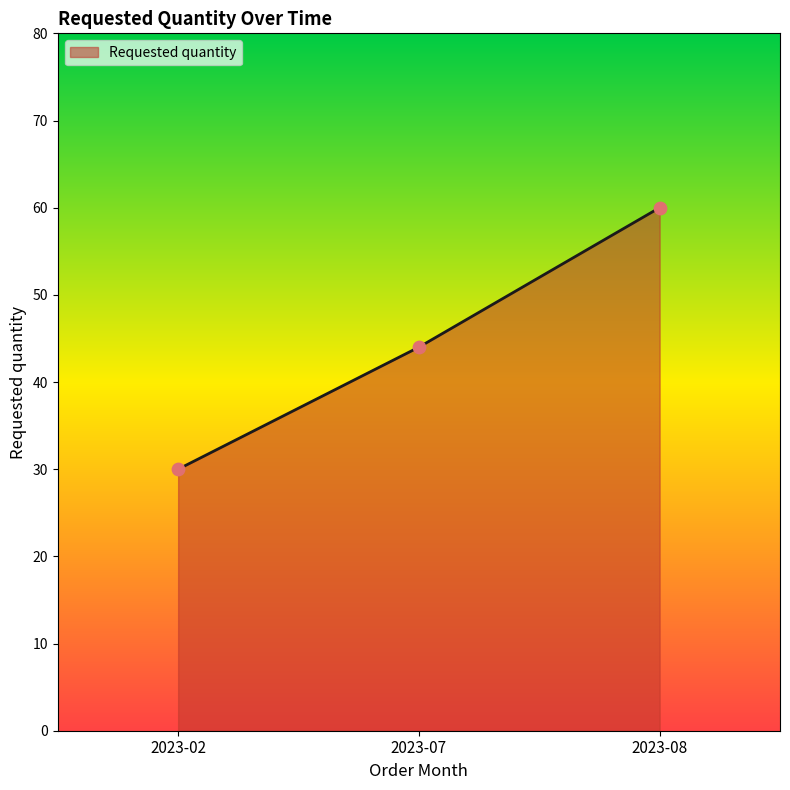

Between 2023-07 and 2023-02, which is larger?

2023-07